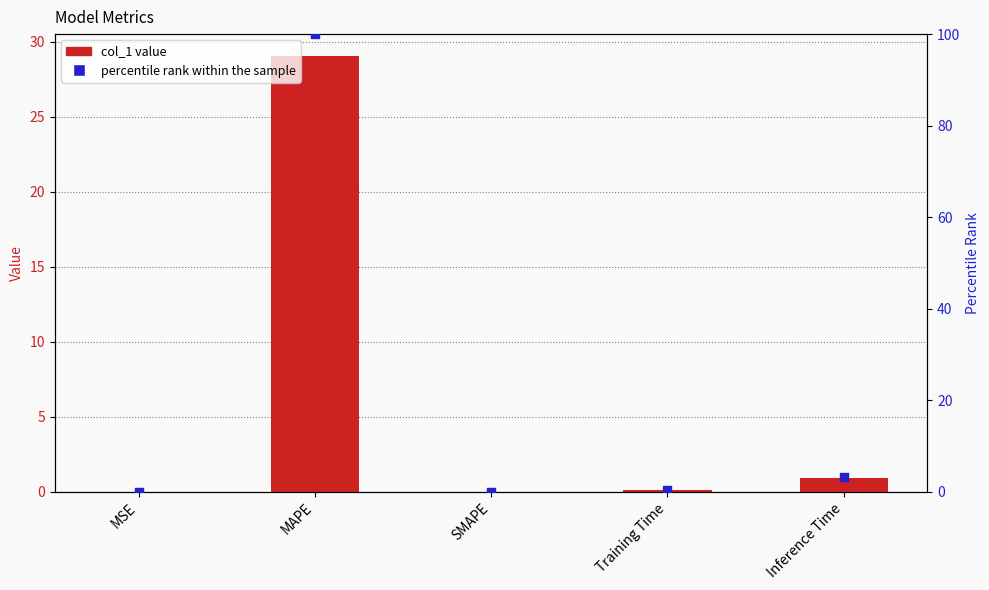

At which category is the sum across all series the highest?

MAPE